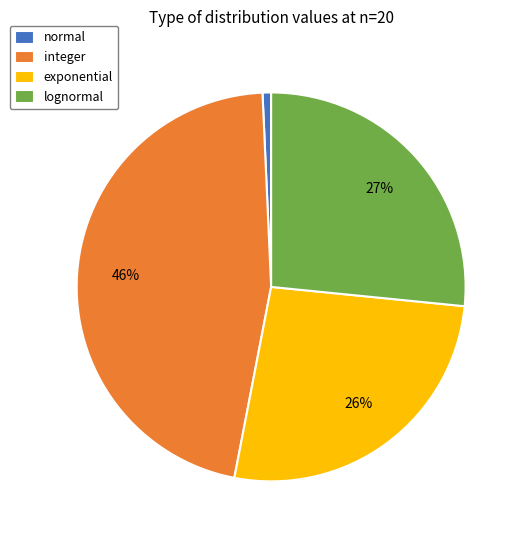

Which category has the smallest portion of the pie?

normal